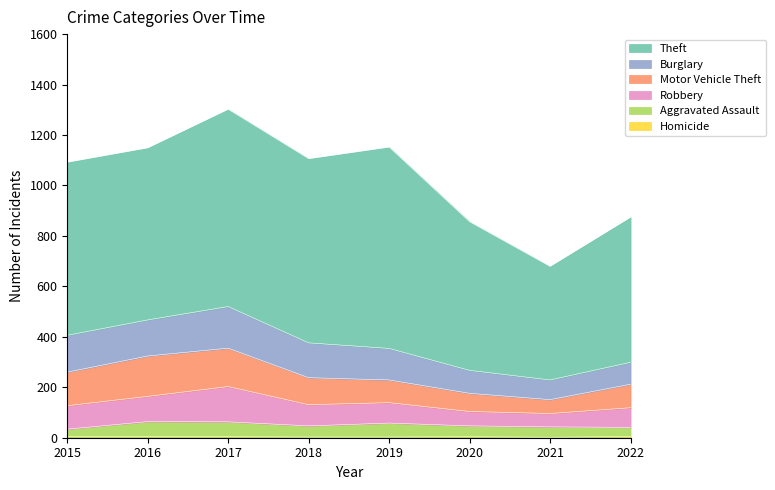

The Robbery series shows 93 at 2015. True or false?

True